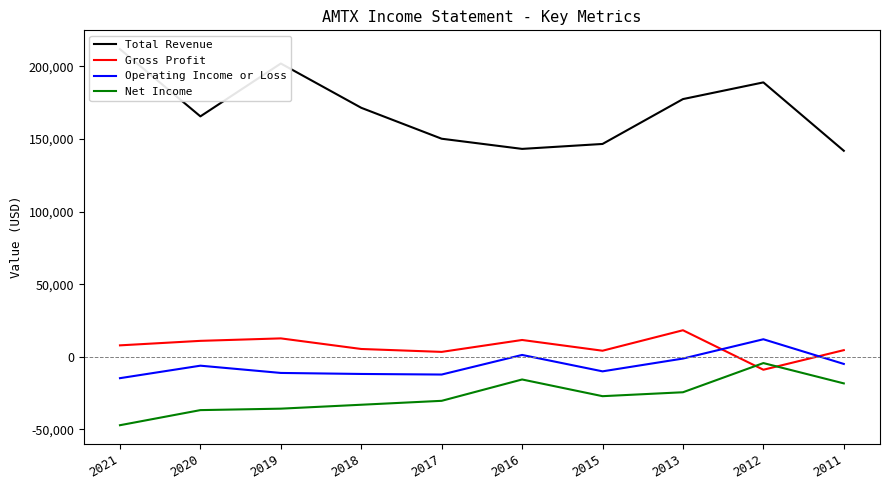

How many values in Gross Profit are above zero?

9